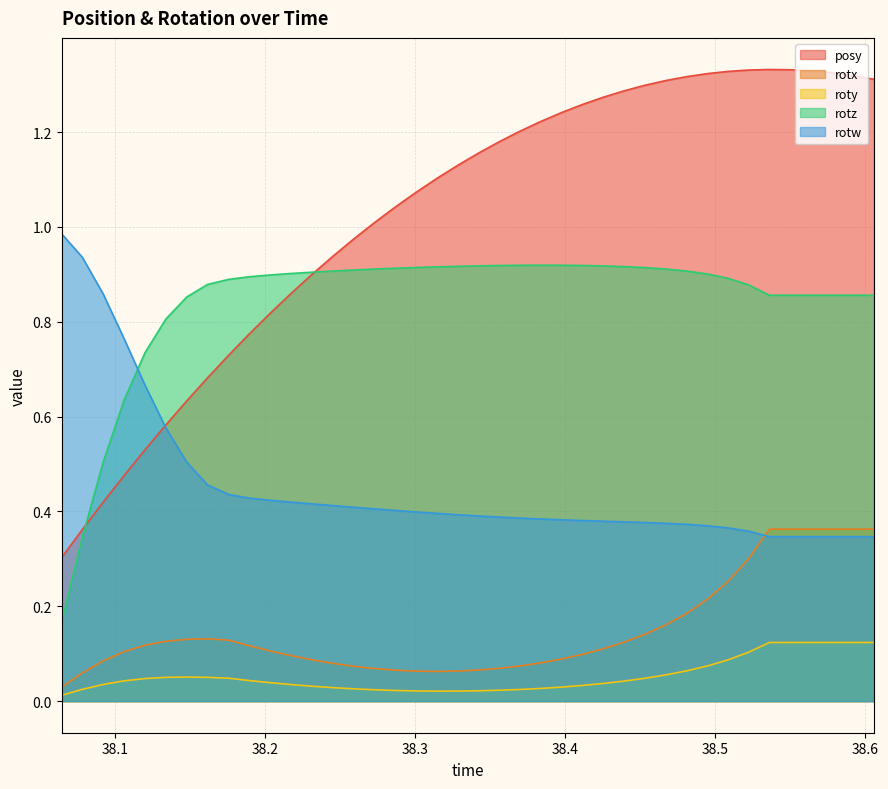

Which series has the widest spread of values?

posy